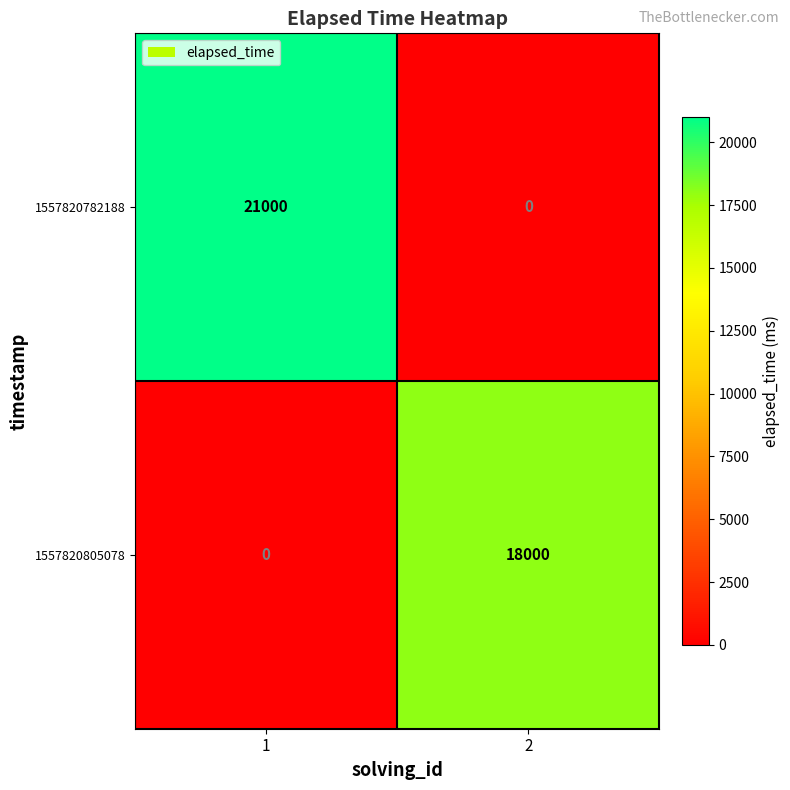

Which series has the widest spread of values?

1557820782188